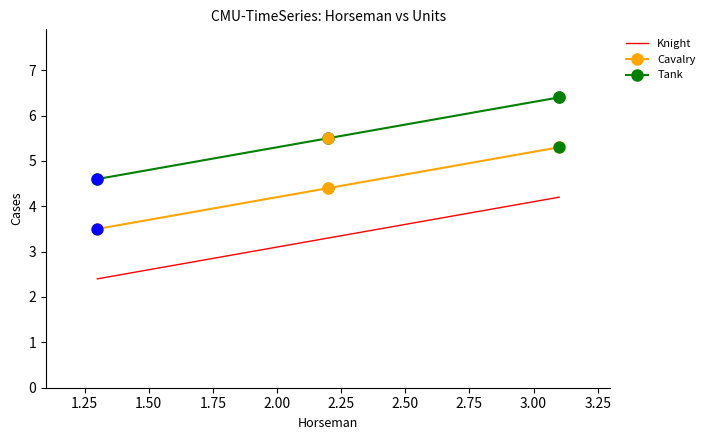

What is the minimum value for Cavalry?

3.5